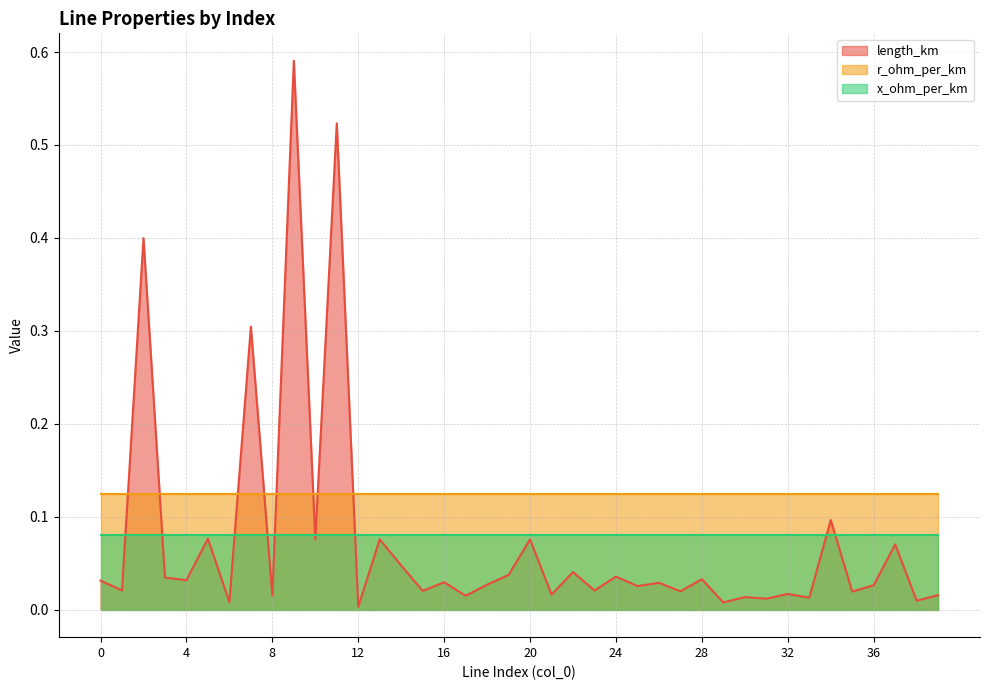

At which category is the sum across all series the highest?

9